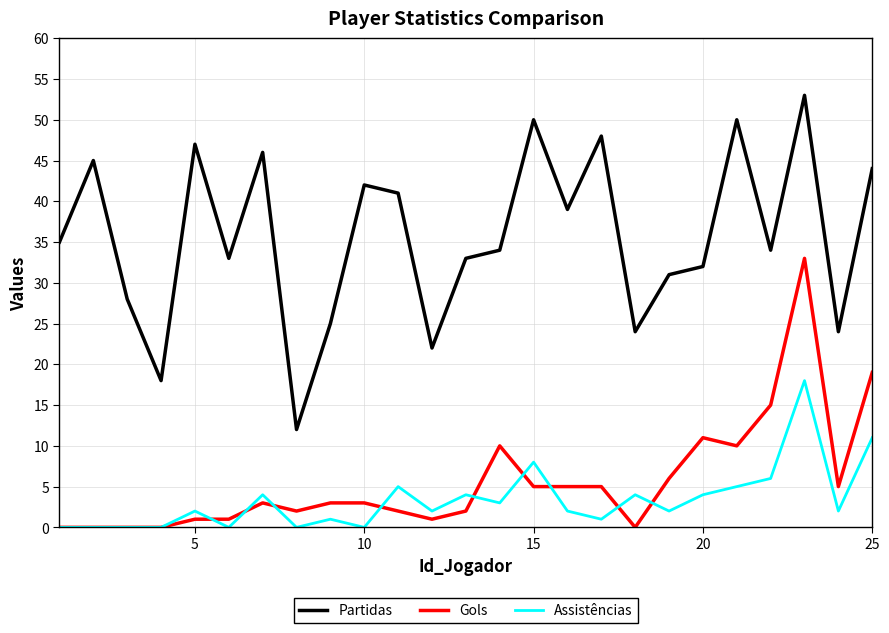

What is the difference between the maximum and minimum values in the Partidas series?

41